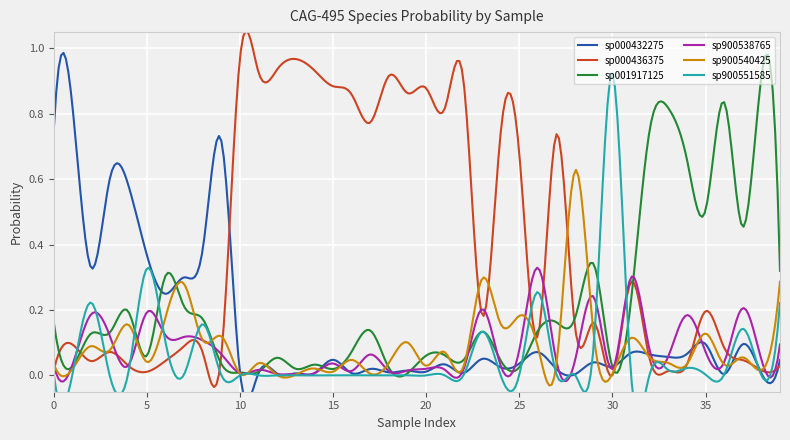

Which has a higher value, 3 or 2?

3